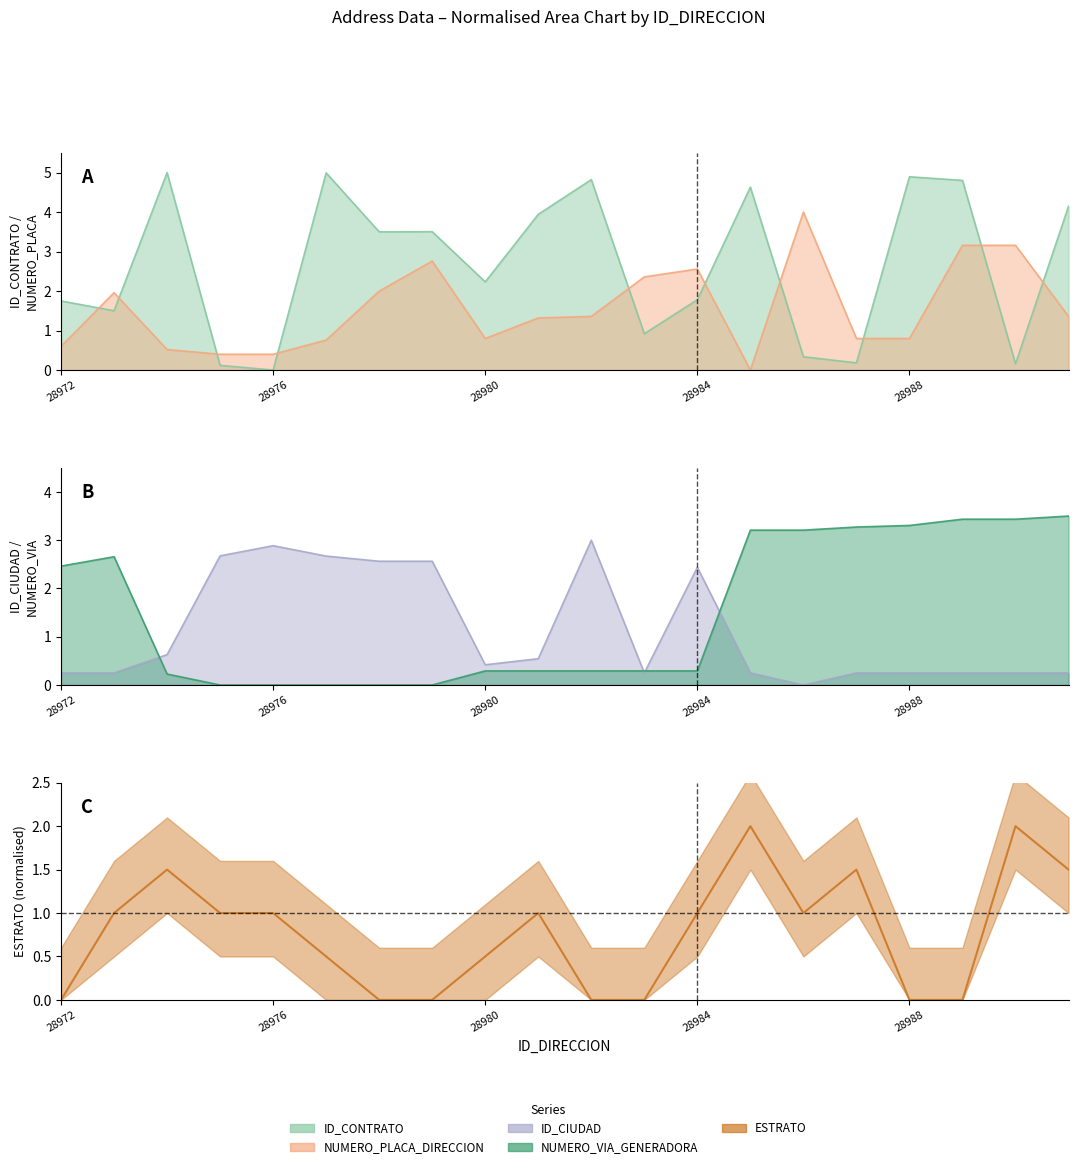

What is the value of the NUMERO_VIA_GENERADORA_DIRECCION point at the 12th from the left?

0.3